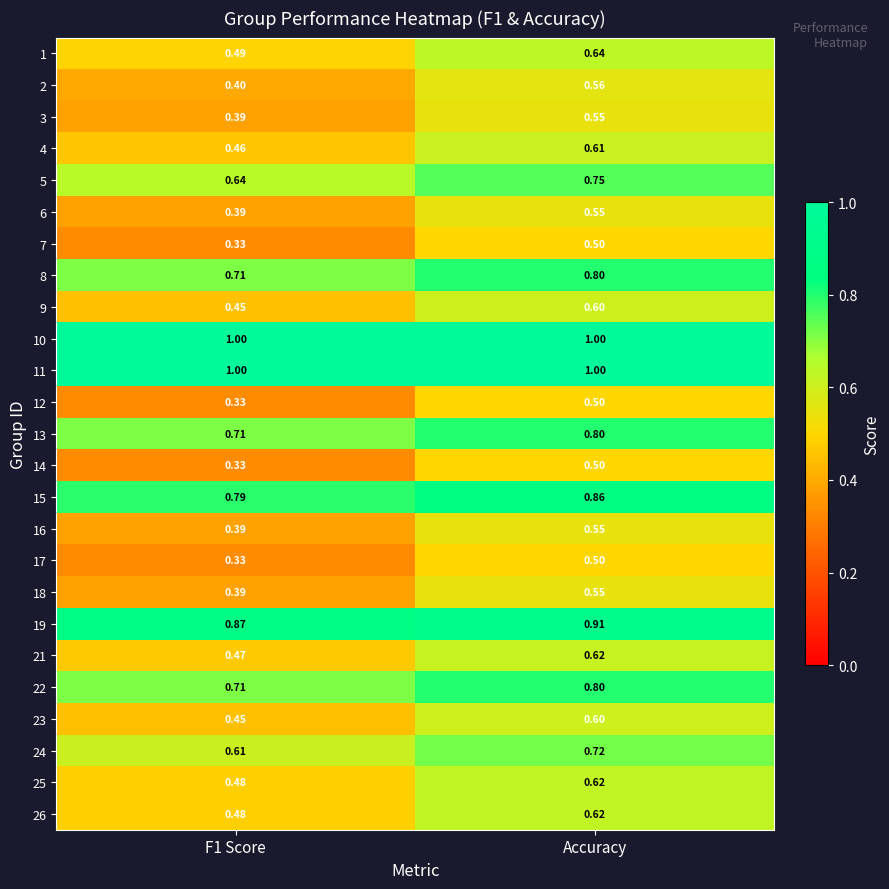

At which category is the sum across all series the highest?

Accuracy